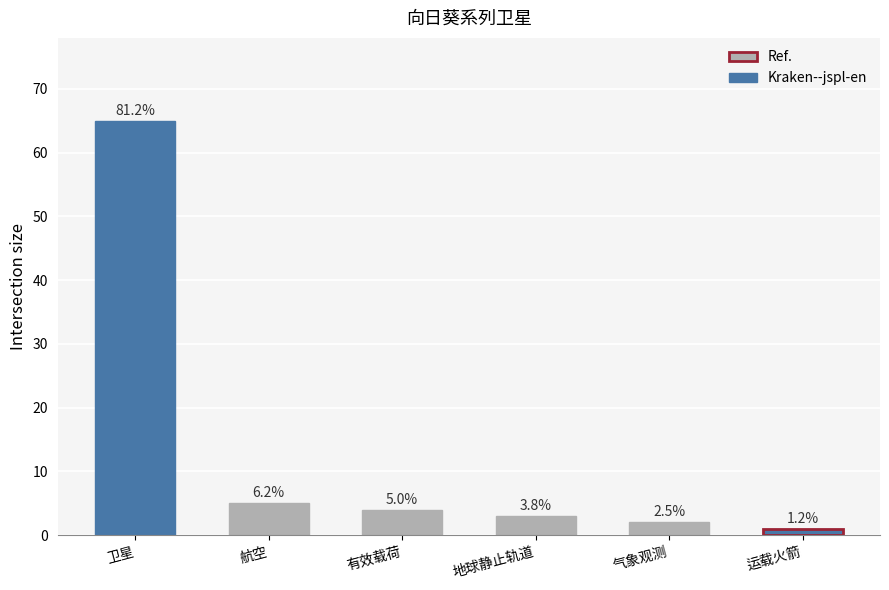

How many bars are there in total?

6